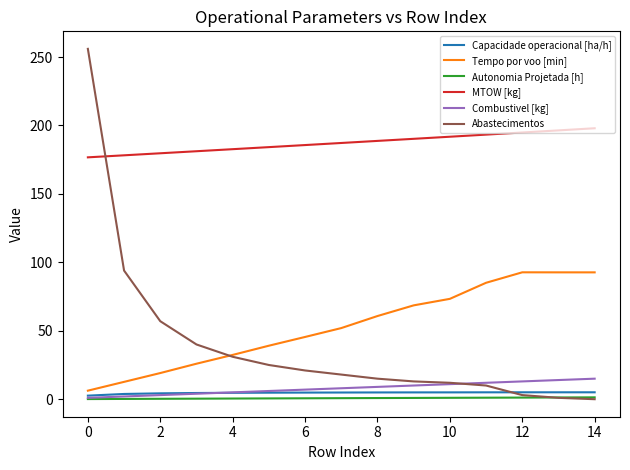

What is the highest value of the Abastecimentos series?

256.0